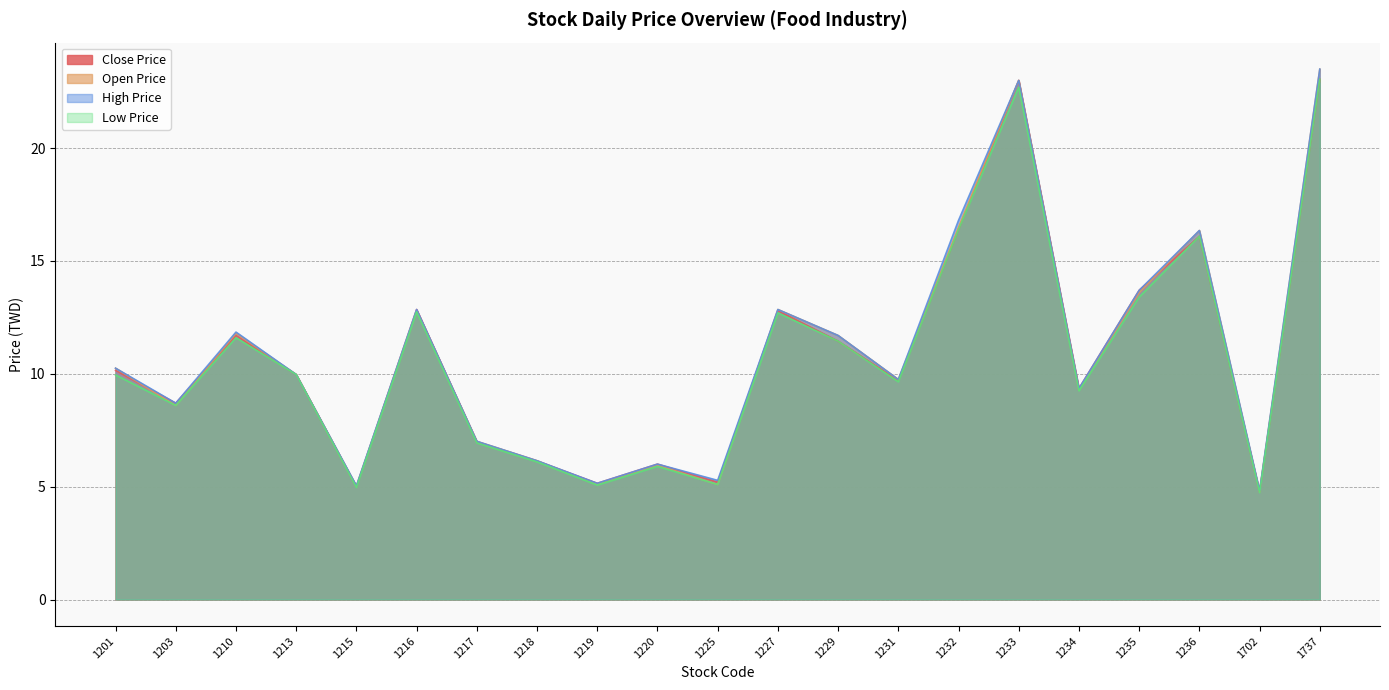

Which has a higher value, 1201 or 1215?

1201